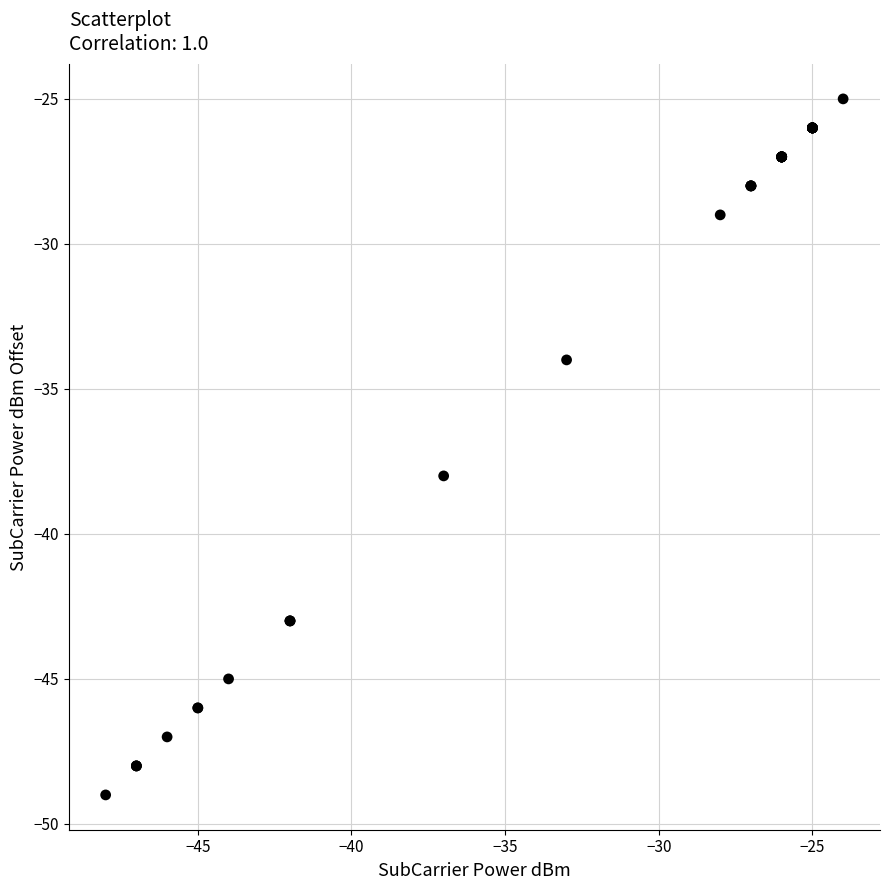

What Y value in the scatter plot is closest to -37?

-38